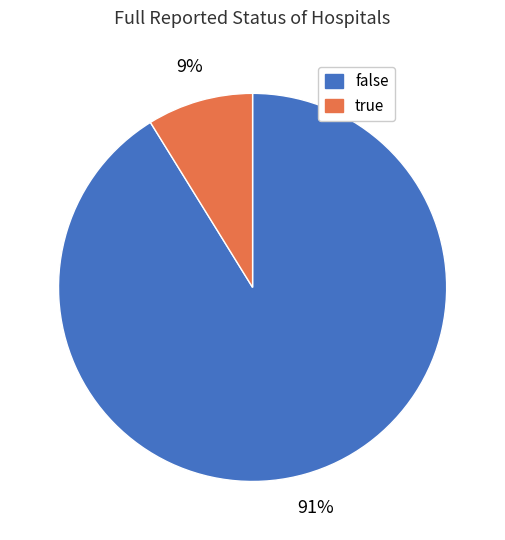

Between true and false, which is larger?

false